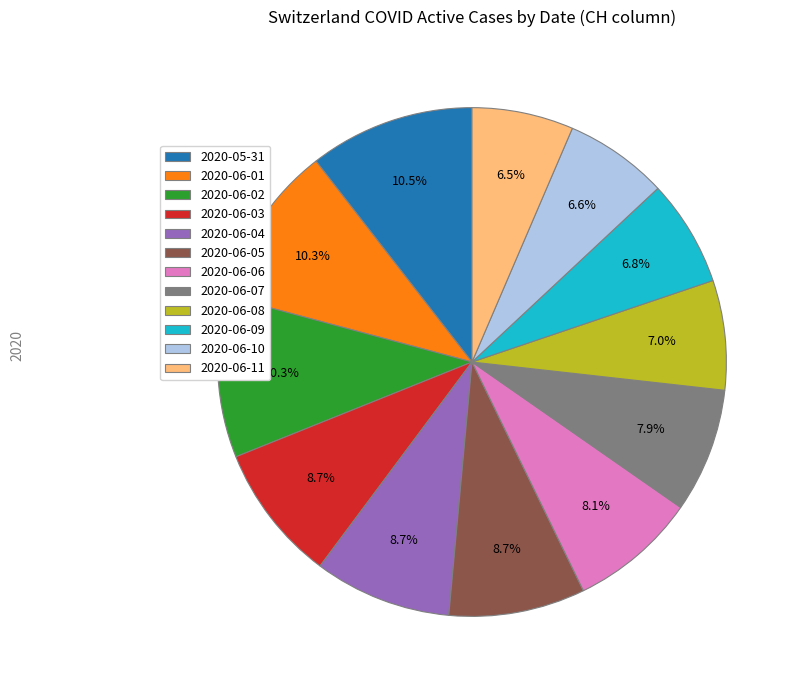

Is it true that 2020-06-02 is 1% of the pie?

False